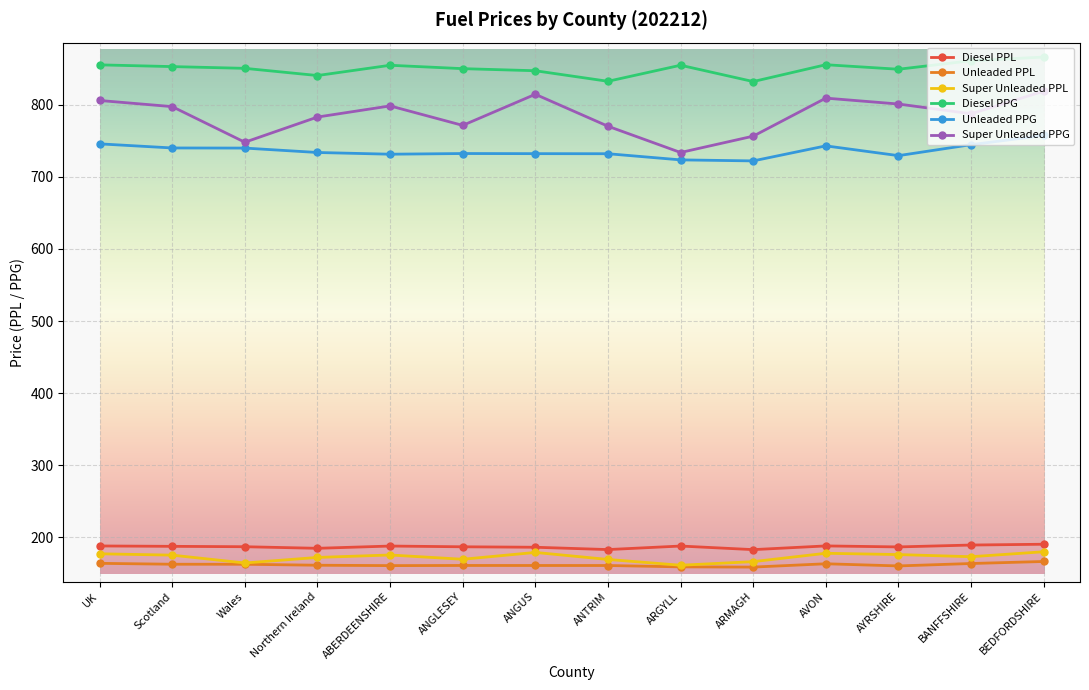

The Unleaded PPL series shows 269.4 at UK. True or false?

False